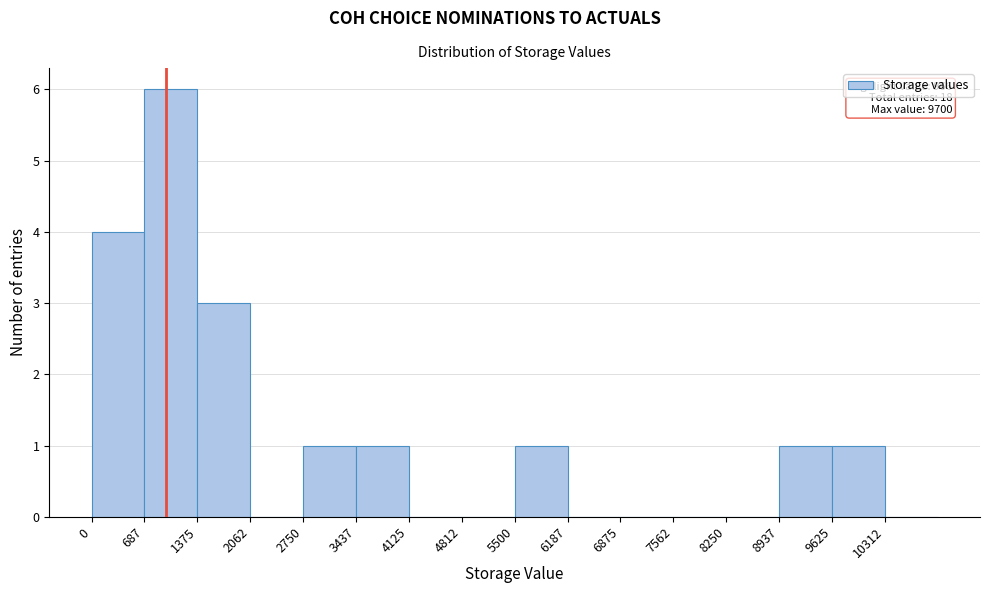

Which range on the x-axis has the tallest bar?

700 to 1400